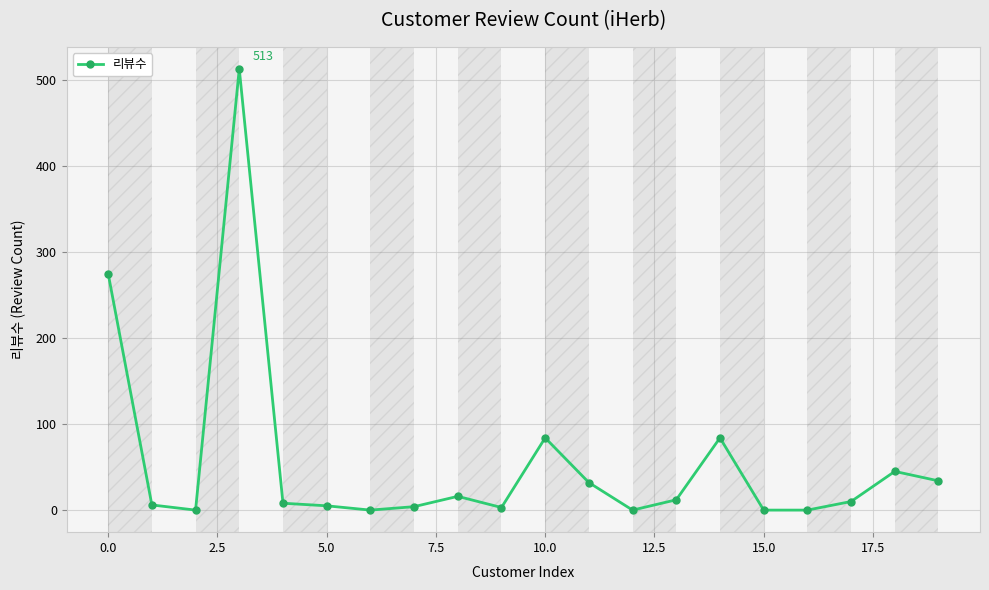

What is the greatest value displayed?

513